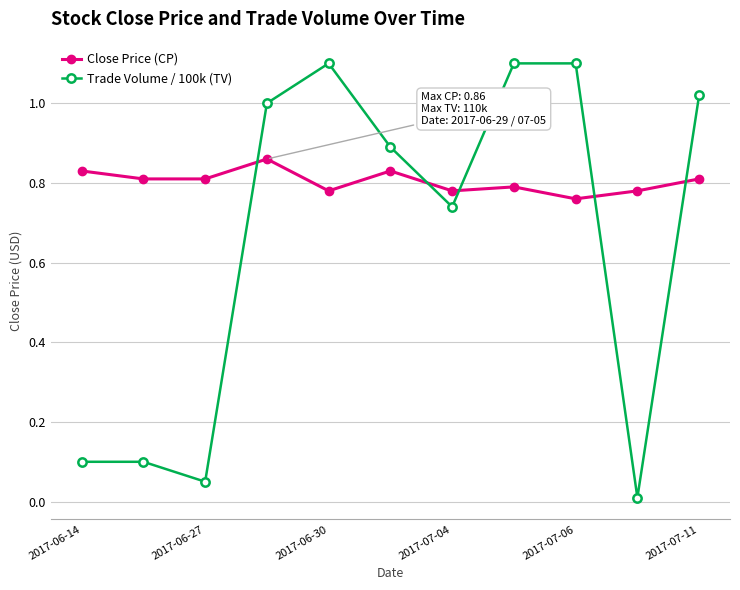

After their last crossing, which series has the higher values: Trade Volume / 100k (TV) or Close Price (CP)?

Trade Volume / 100k (TV)